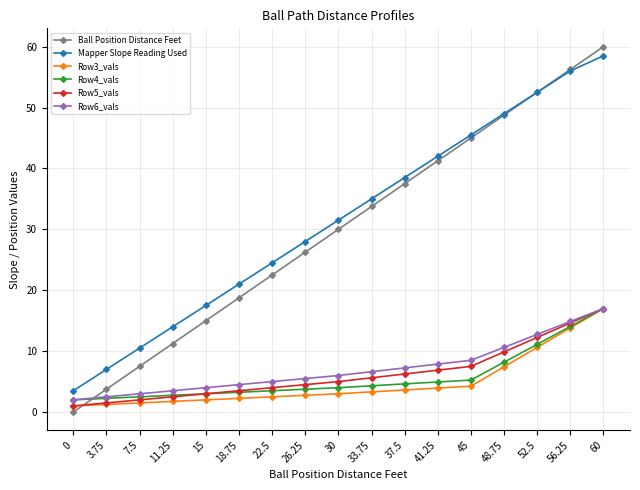

What is the sum of all Row5_vals values?

107.0